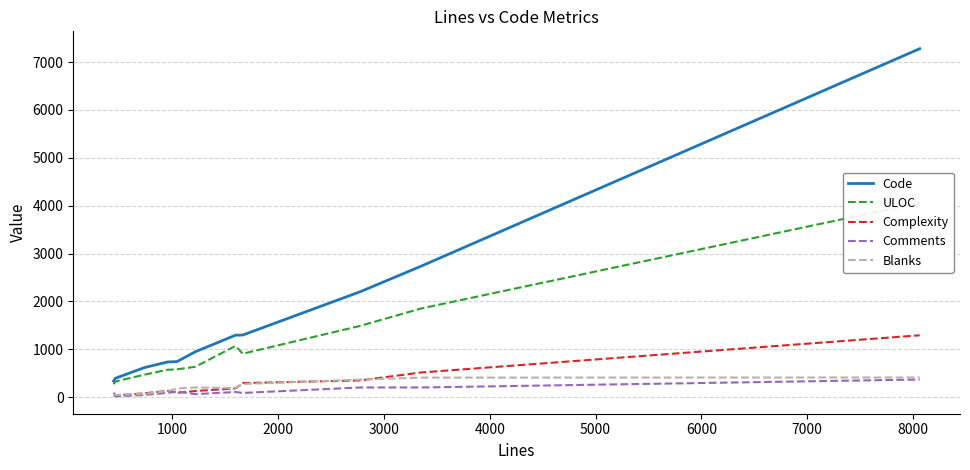

True or false: Blanks and Code cross at least once.

False